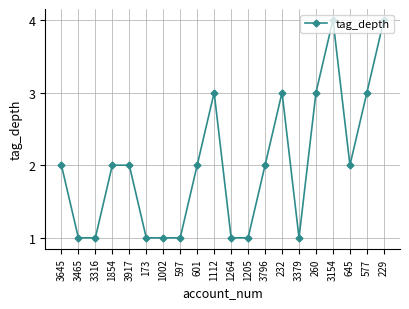

What is the label of the 19th point from the right?

3465